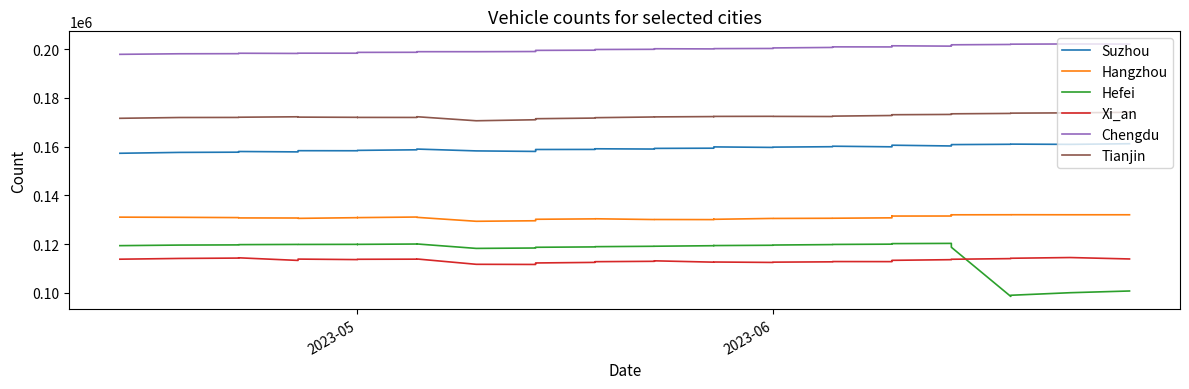

What is the sum of all Suzhou values?

6374268